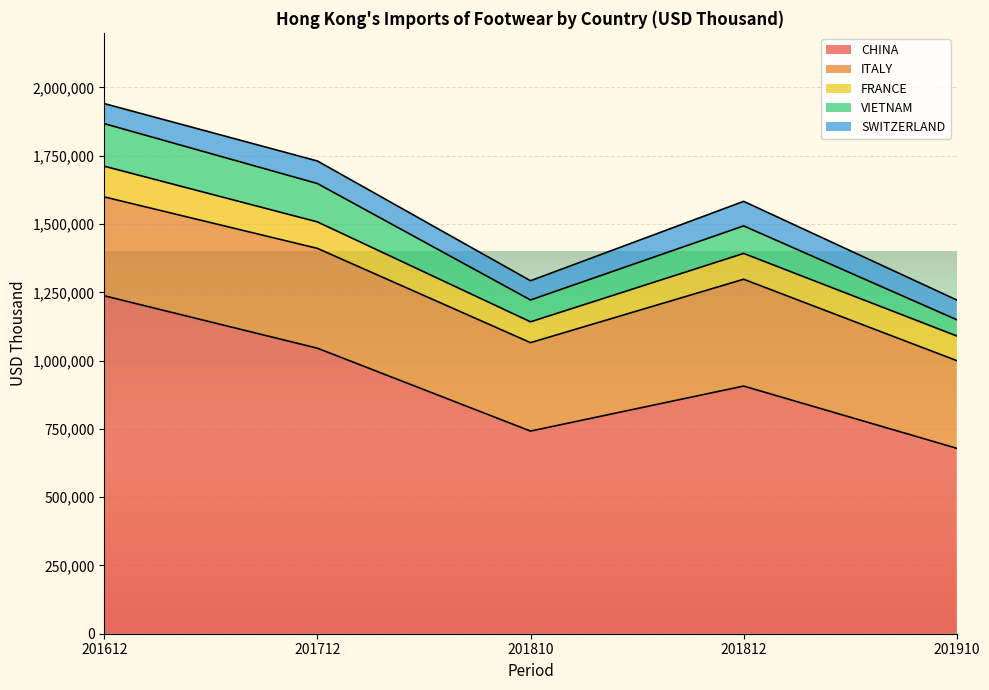

Reading right to left, what are all the values shown in this chart?

CHINA: 678923.2	906777.1	741945.5	1045352.9	1237295.6
ITALY: 320912.1	391068.6	323774.7	365488.9	362011.7
FRANCE: 90414.3	94531.4	76185.8	96943.3	112424.4
VIETNAM: 59344.5	100801.8	80042.8	140459.0	155833.5
SWITZERLAND: 72341.1	89819.2	70410.1	82584.2	73431.5